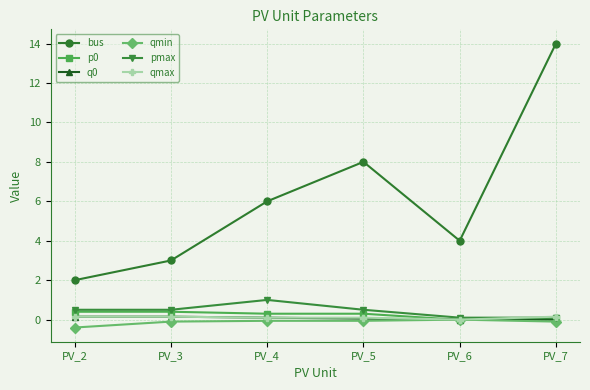

What is the total value across all series at PV_6?

4.1